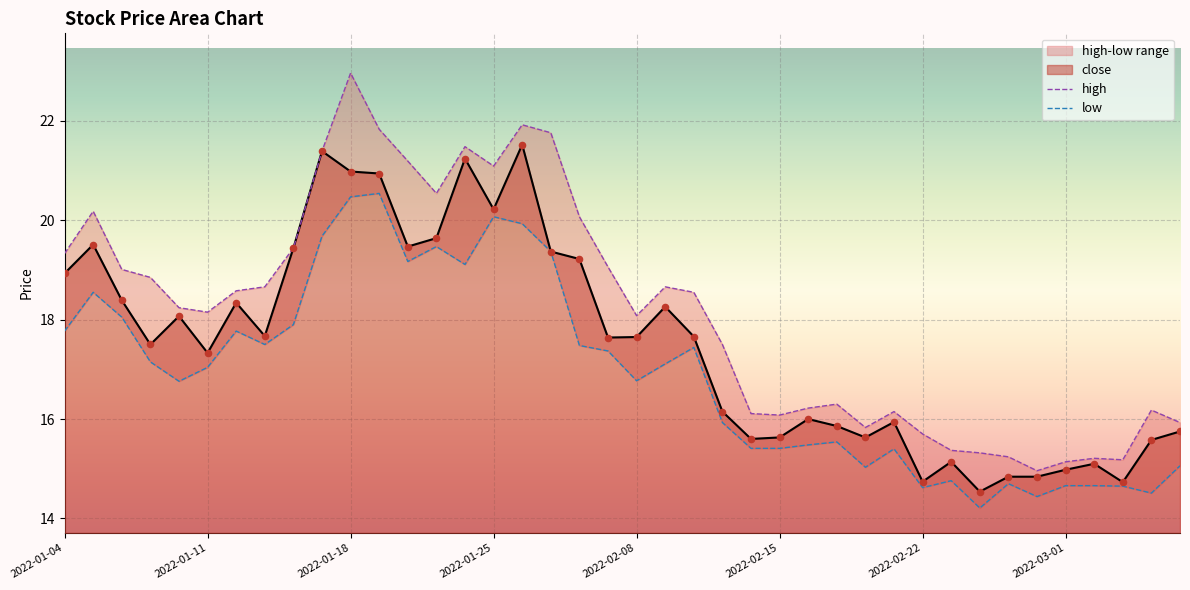

Which series contains the highest Y value?

high